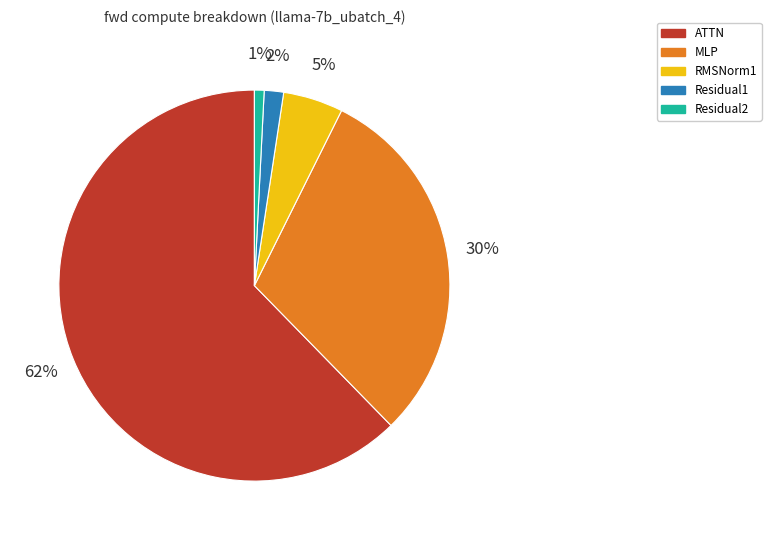

Between MLP and Residual2, which is larger?

MLP